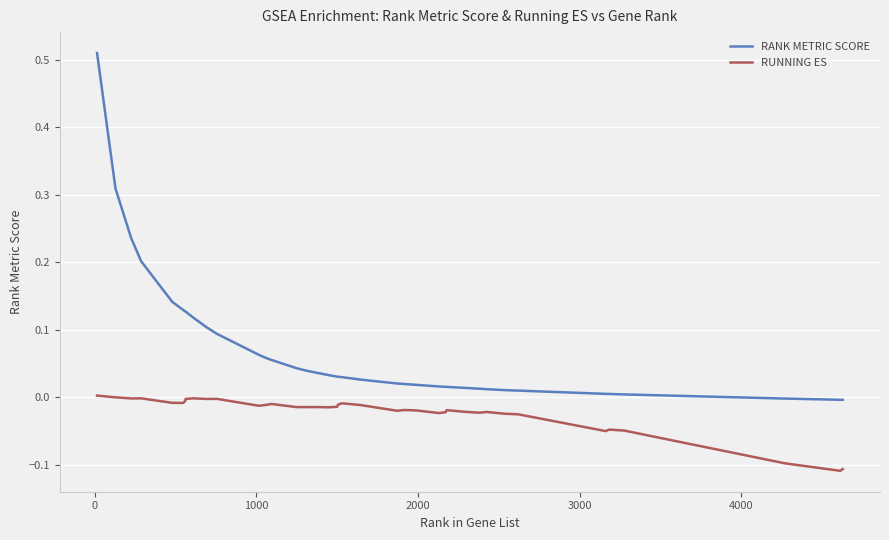

True or false: RUNNING ES has more than 0 points higher than both neighbors.

True